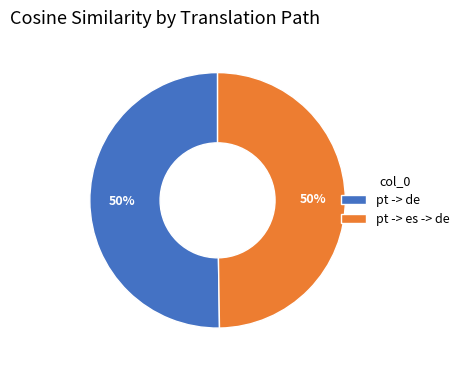

To the nearest percent, what is the combined percentage of pt -> es -> de and pt -> de?

100%